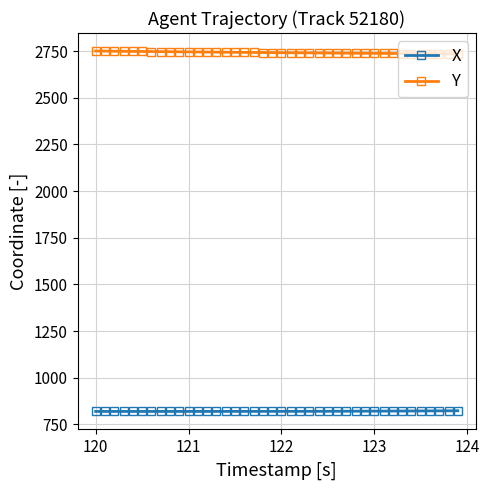

What is the maximum value for X?

823.5